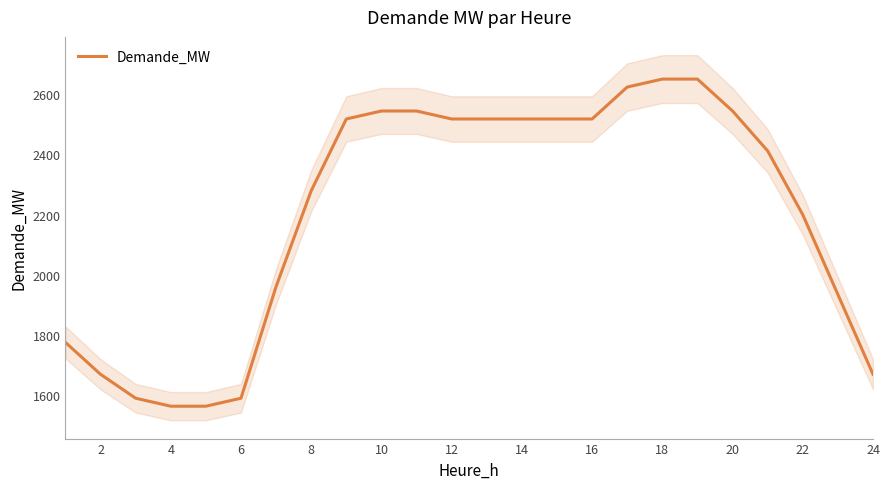

What is the average value?

2203.2